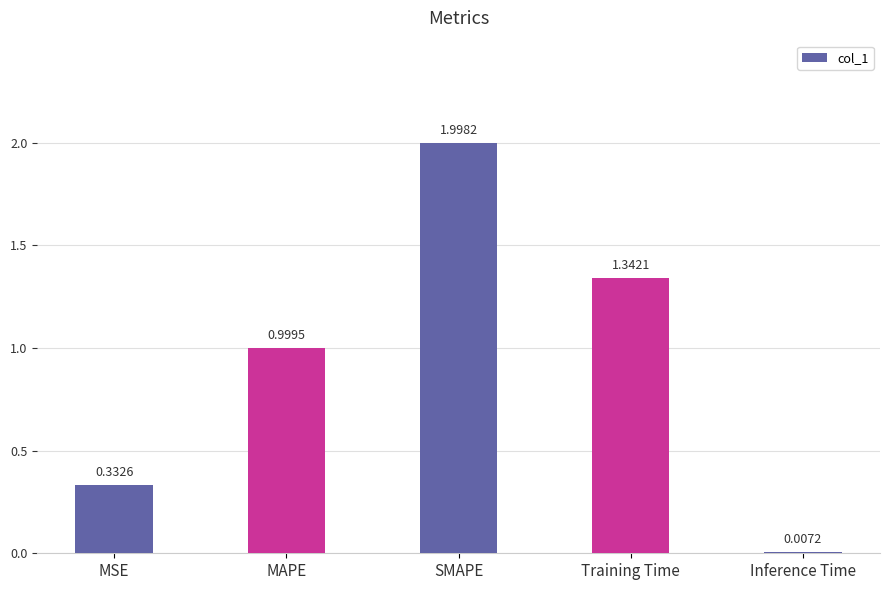

Between Training Time and MSE, which is larger?

Training Time